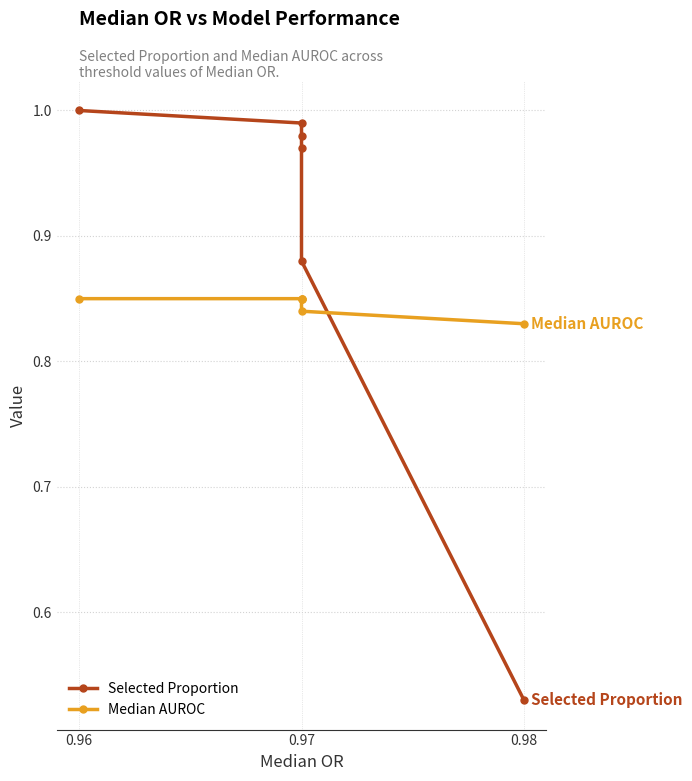

Is this an area chart (filled region under the line)?

No